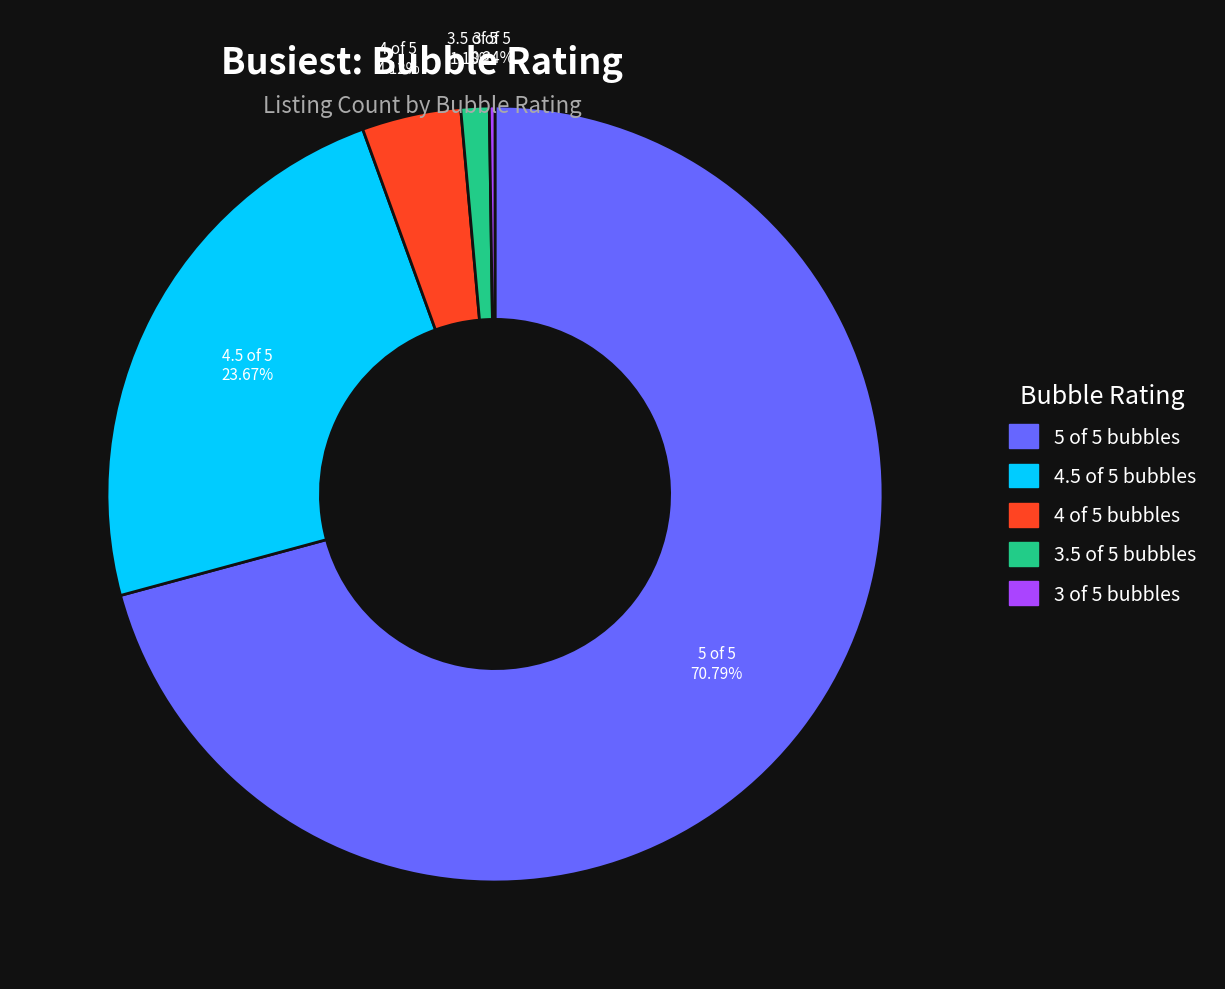

Approximately how many times larger is the value at 3.5 of 5 bubbles compared to 4 of 5 bubbles?

0.3